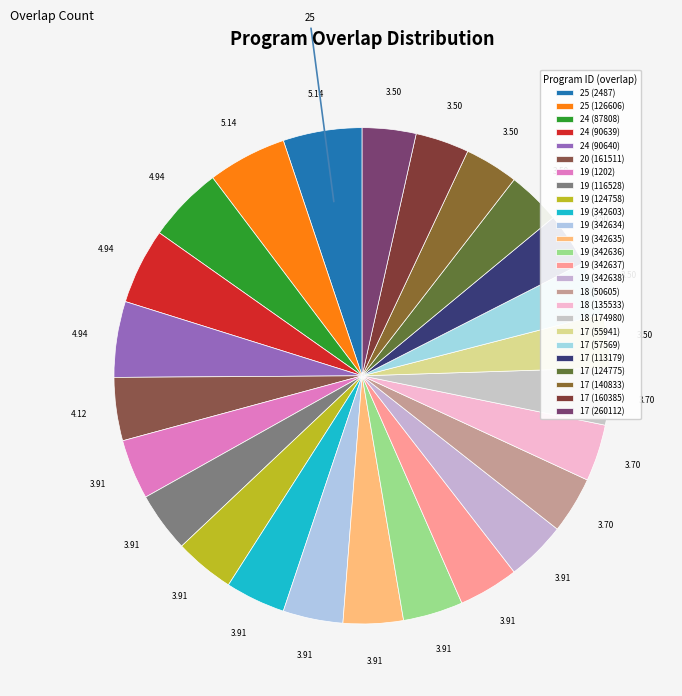

Is 17 (260112) the majority of the pie?

No